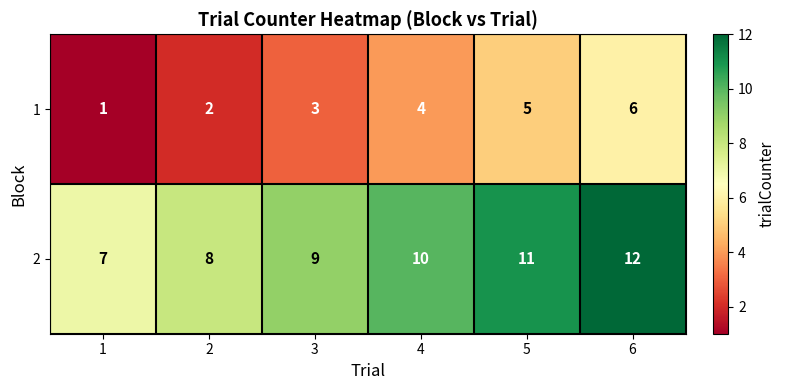

At which category is the sum across all series the highest?

6